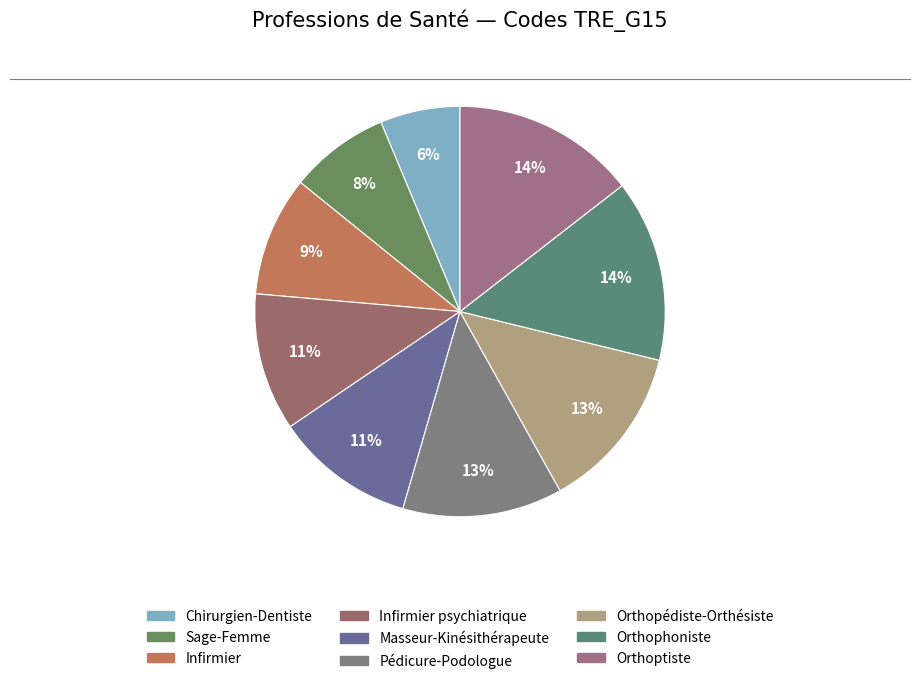

Which category has the biggest portion of the pie?

Orthoptiste